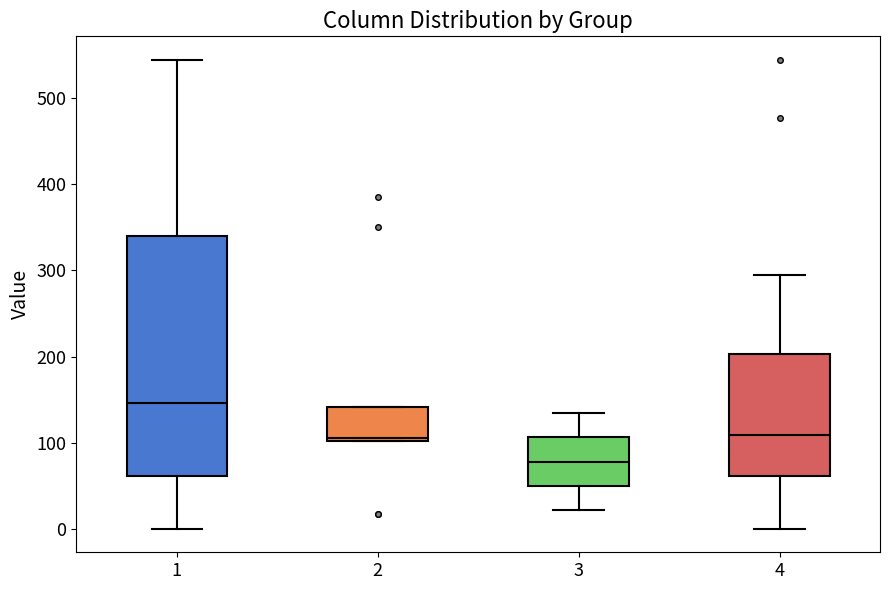

Reading left to right, transcribe this box plot: for each box, give where its median line is, the range the box spans, and where its two whiskers end, as read against the y-axis. The values are not printed on the chart, so give them approximately, as read against the axis.

1: median 150, box 60 to 340, whiskers 0 to 540
2: median 110, box 100 to 140, whiskers 100 to 140
3: median 80, box 50 to 110, whiskers 20 to 130
4: median 110, box 60 to 200, whiskers 0 to 290